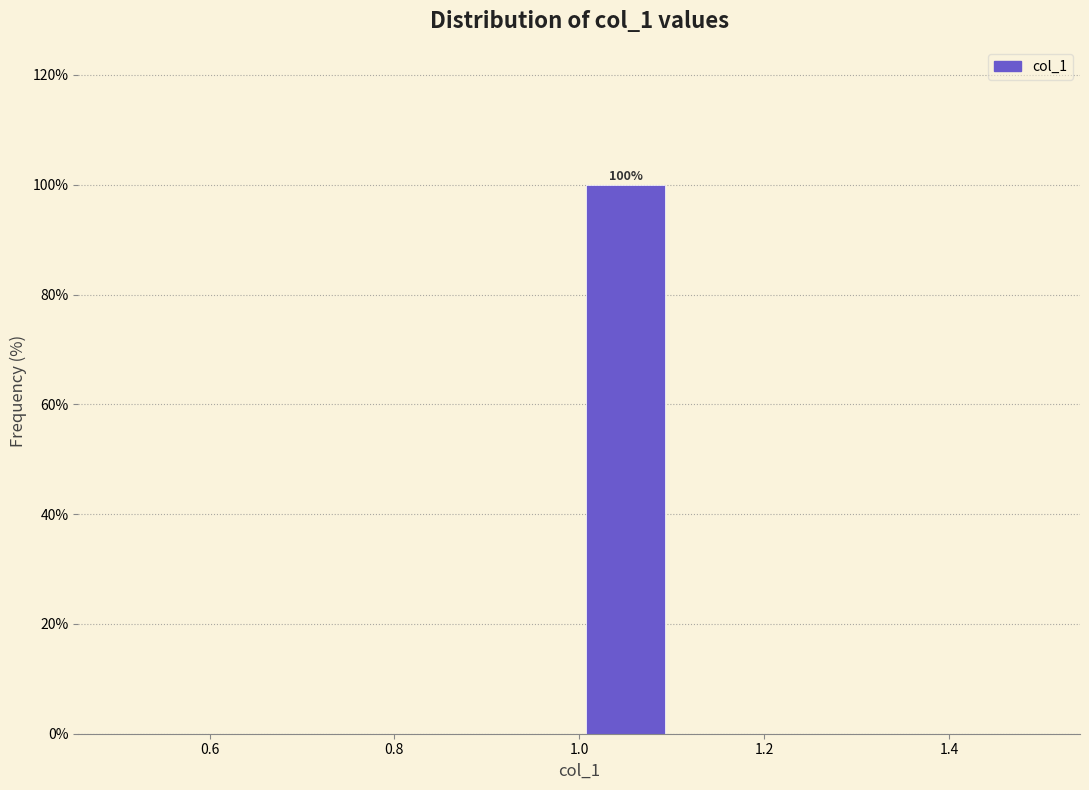

Which range on the x-axis has the tallest bar?

1.0 to 1.1